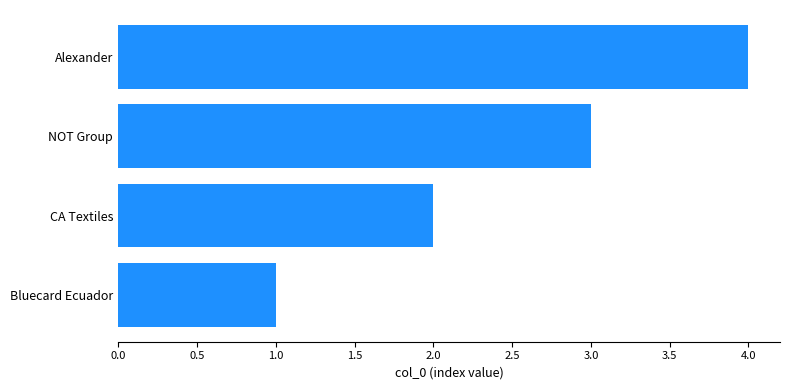

The value at NOT Group is 1. True or false?

False